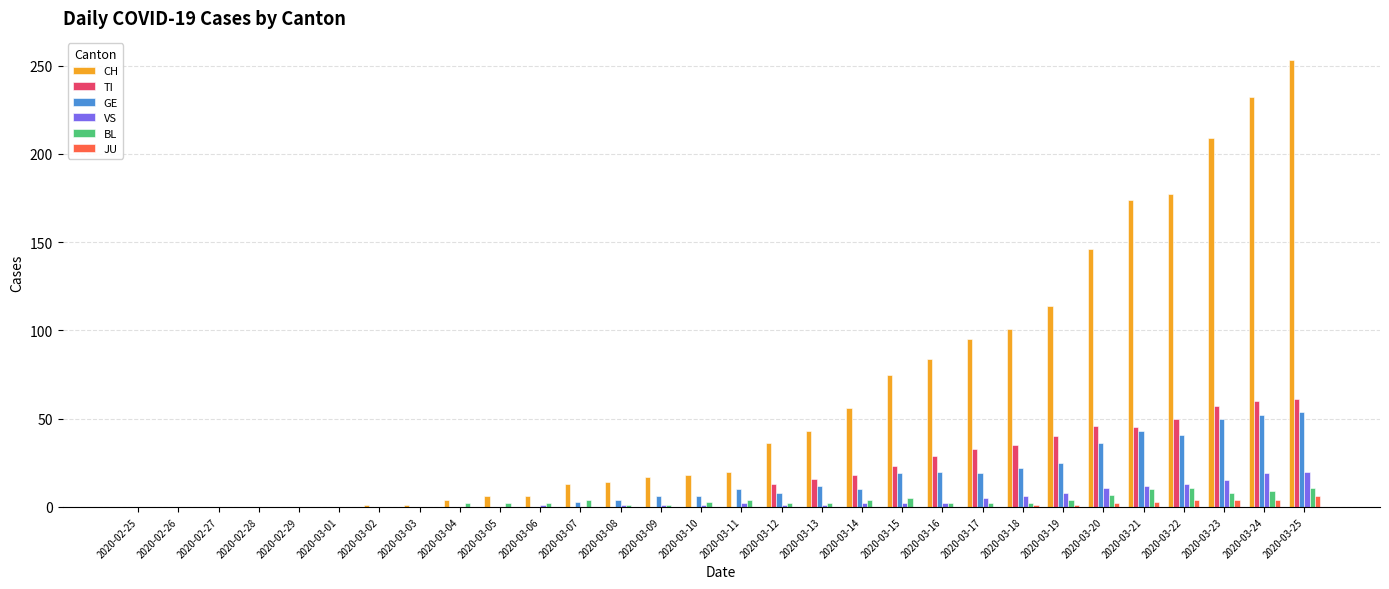

Which series has the largest total across all categories?

CH